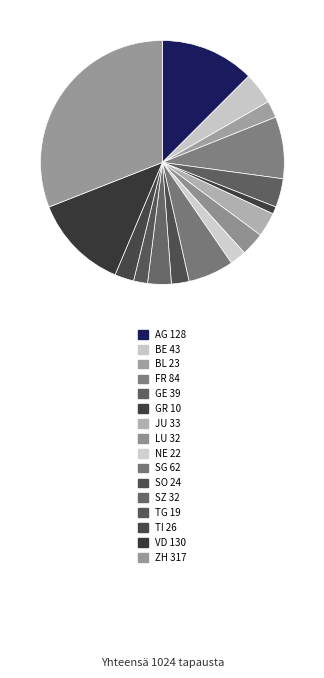

The BE slice represents 15% of the pie. True or false?

False